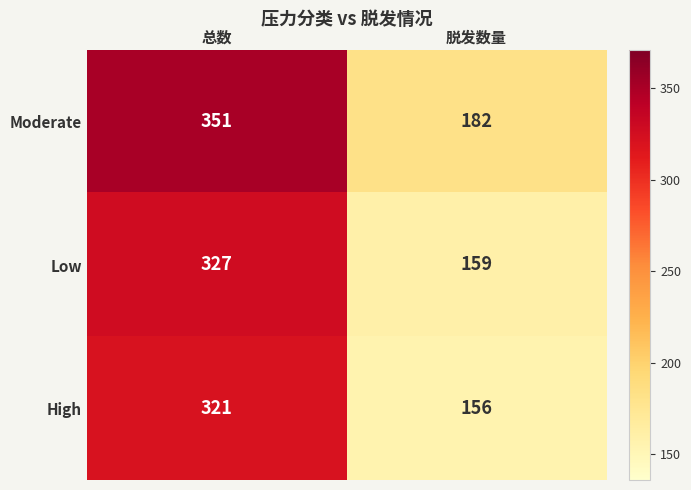

Rank the series by their maximum value, from lowest to highest.

High, Low, Moderate